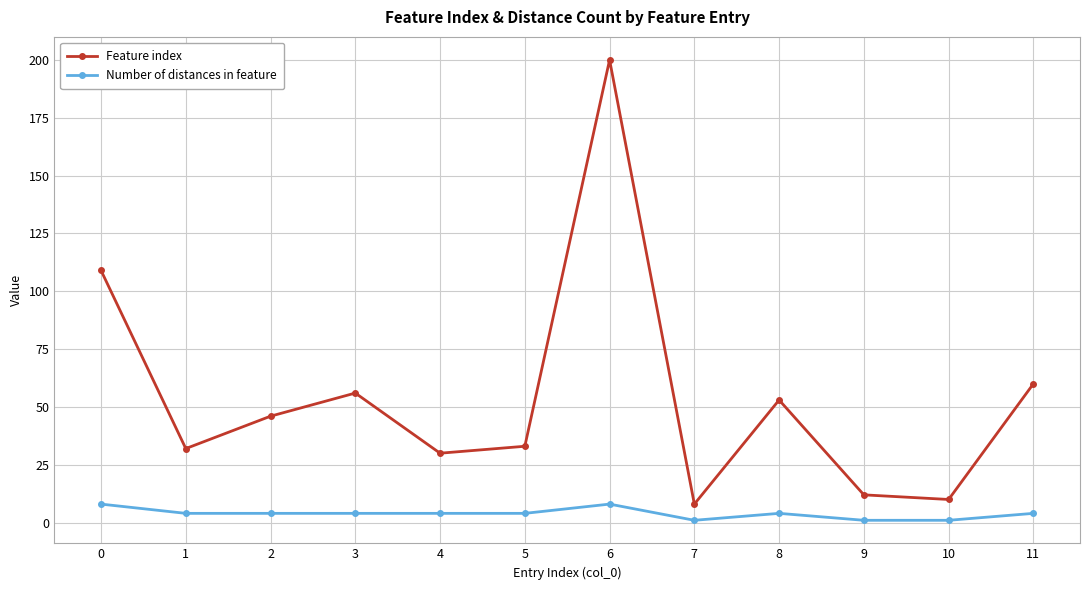

True or false: Feature index has more than 1 interior local peaks.

True